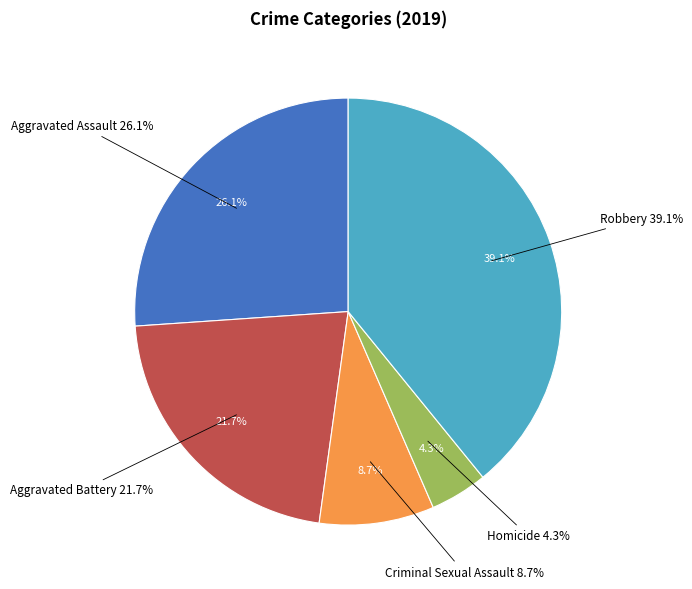

To the nearest percent, what is the difference between the Aggravated Battery and Criminal Sexual Assault slice percentages?

13%